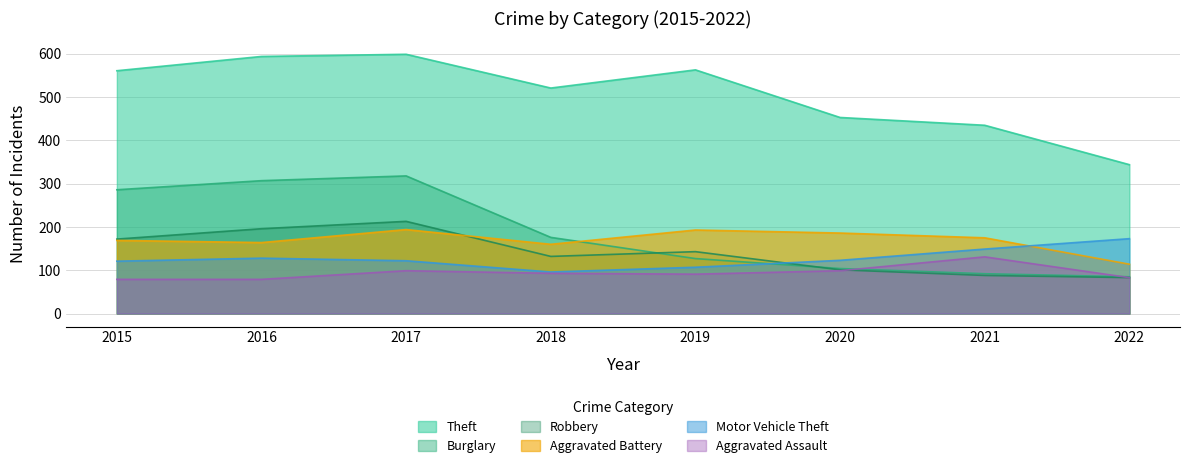

Rank the categories by Burglary value from highest to lowest.

2017, 2016, 2015, 2018, 2019, 2020, 2021, 2022